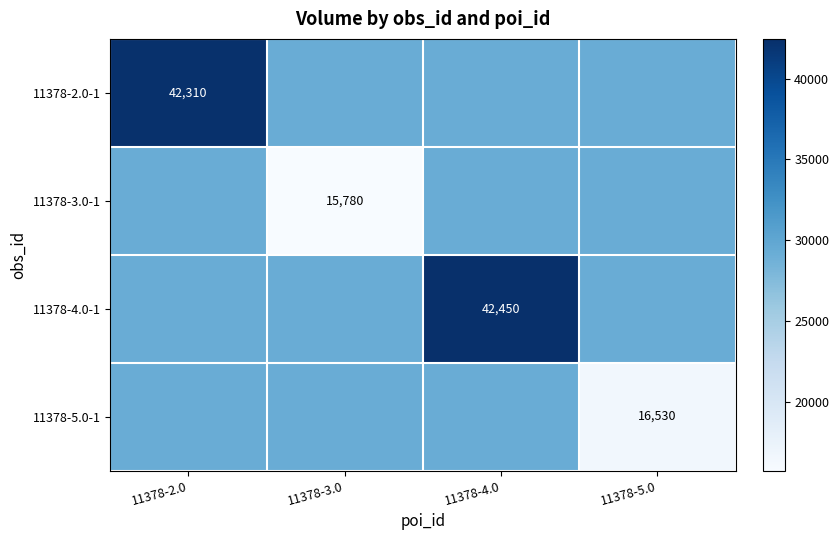

The 11378-5.0-1 series shows 16530.0 at 11378-5.0. True or false?

True